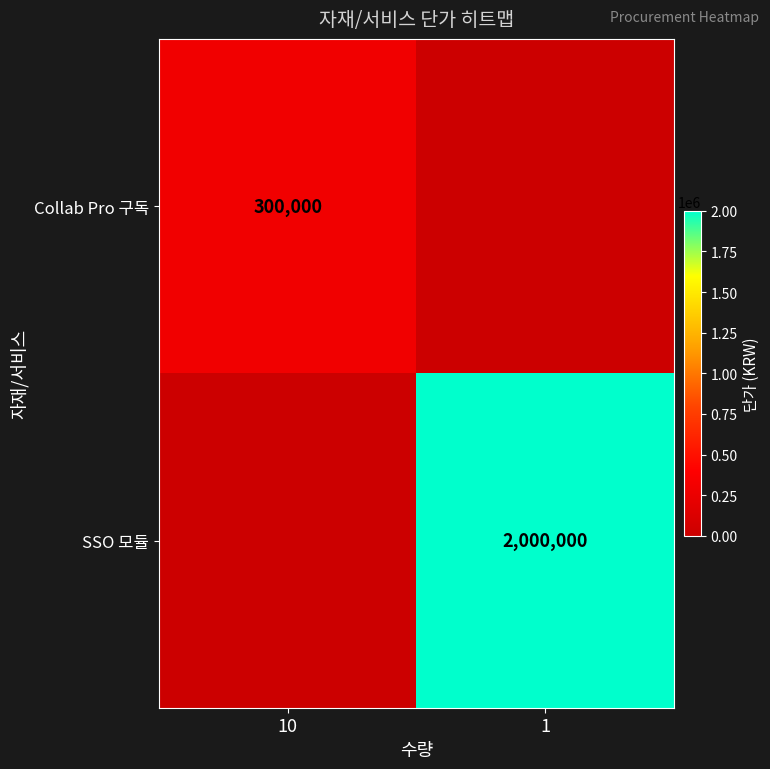

Is the value of SSO 모듈 at 1 greater than the value of Collab Pro 구독 at 10?

Yes